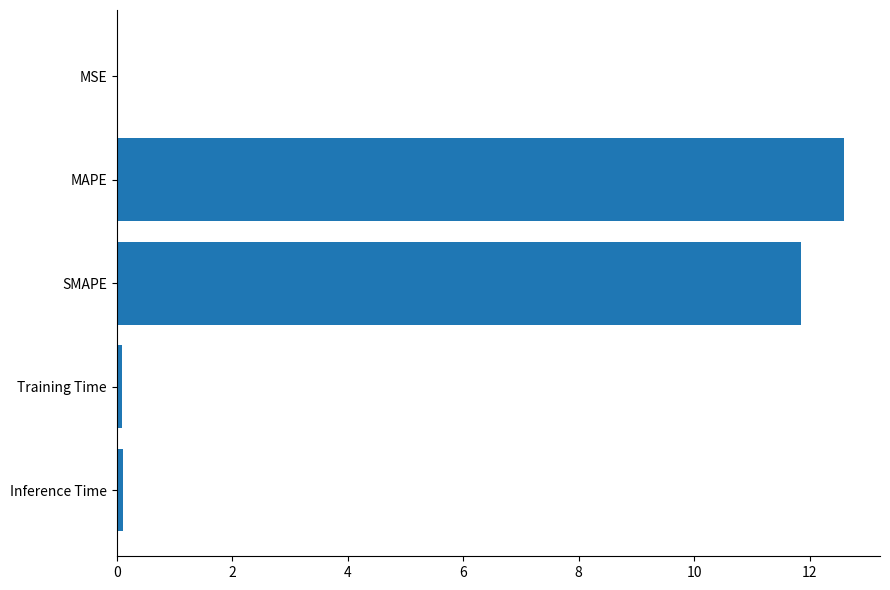

The value at SMAPE is 11.8. True or false?

True